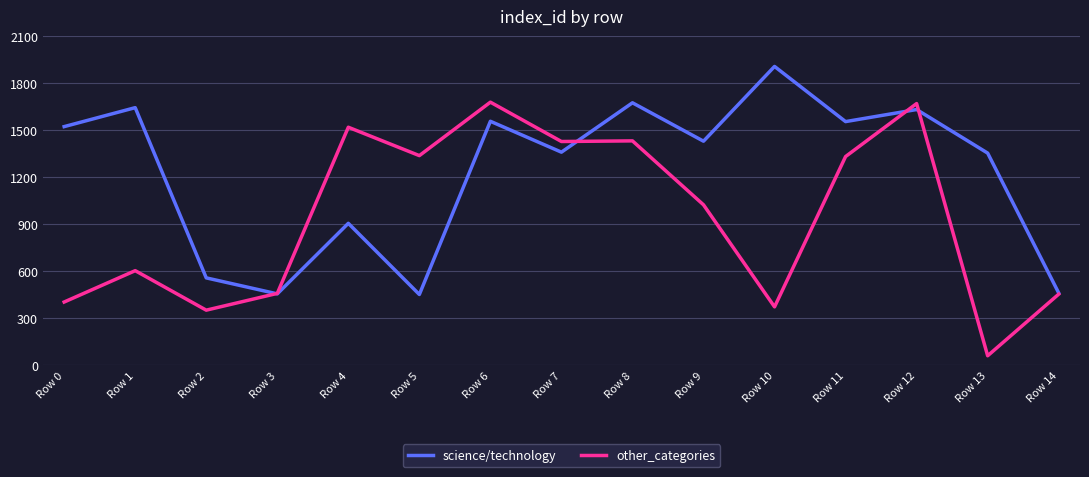

The value of science/technology at Row 1 is 1644. True or false?

True